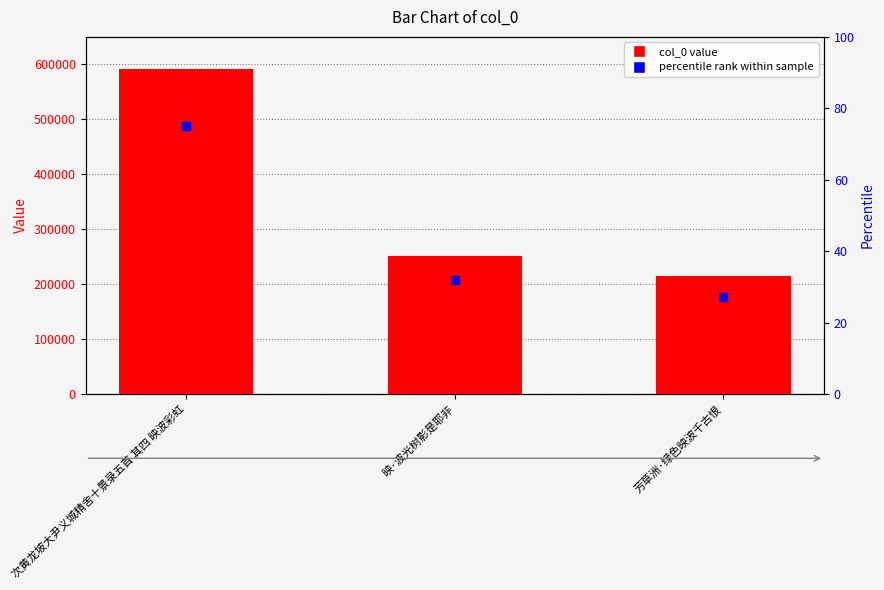

What is the change in value from 次黄龙坡大尹义城精舍十景录五首 其四 映波彩虹 to 芳草洲·绿色映波千古恨?

-375676